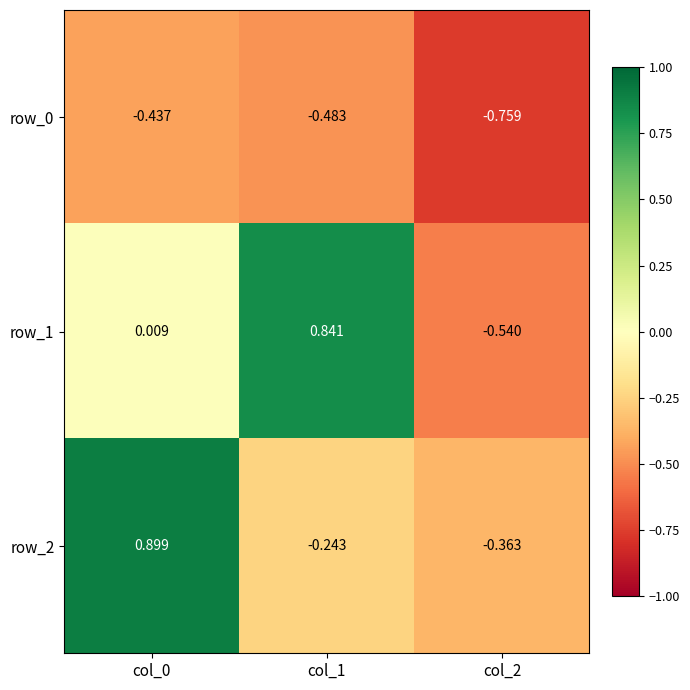

Which series has the largest range (max minus min)?

row_1